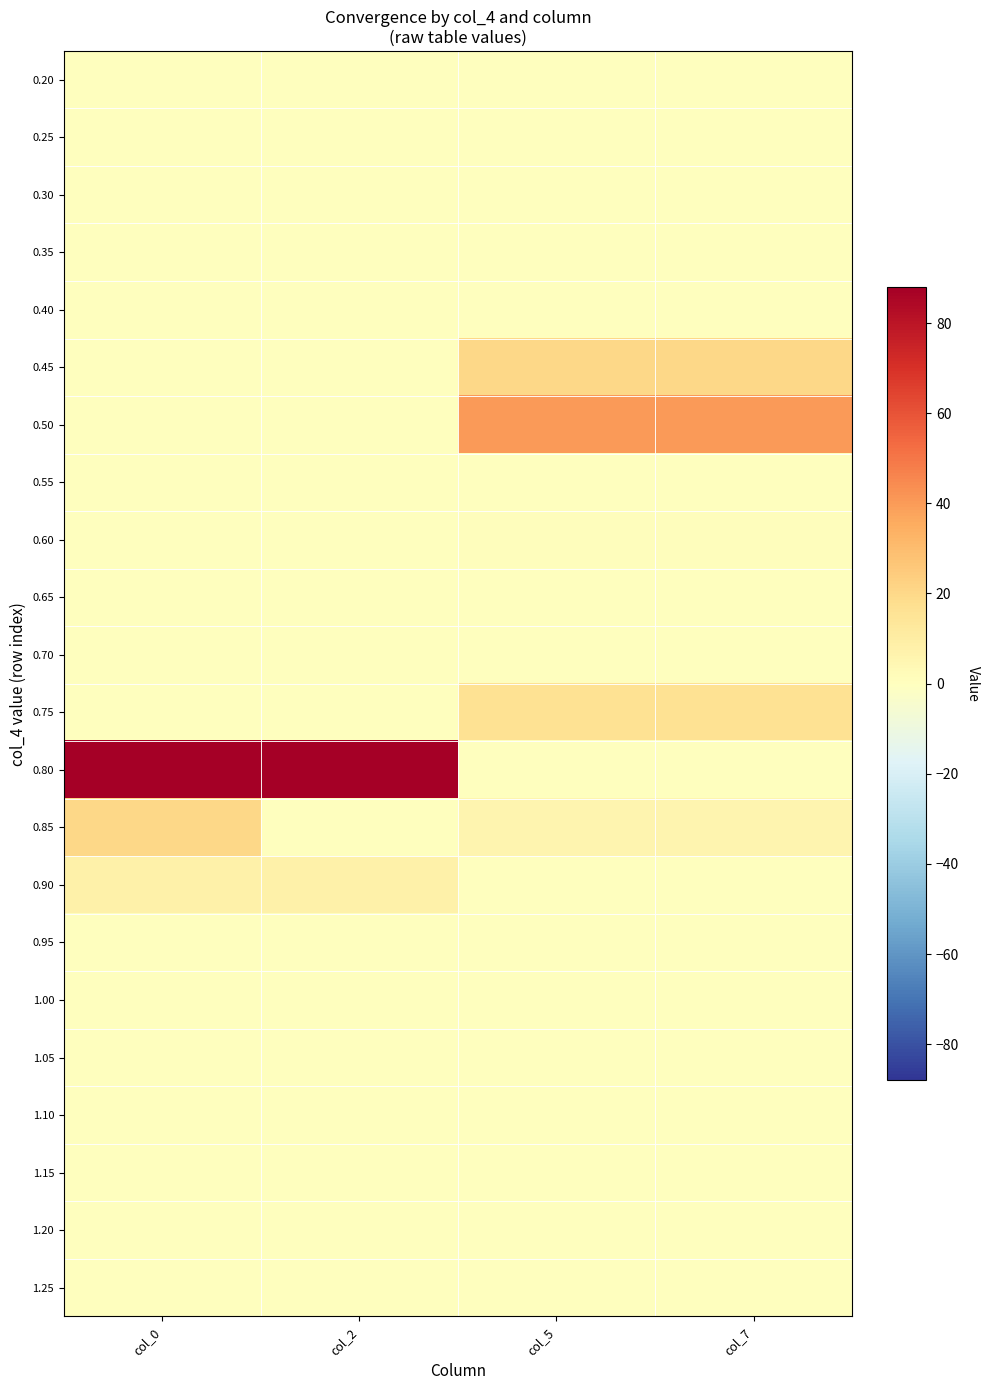

Reading left to right, extract all data points from this chart.

0.20: col_0=0	col_2=0	col_5=0	col_7=0
0.25: col_0=0	col_2=0	col_5=0	col_7=0
0.30: col_0=0	col_2=0	col_5=0	col_7=0
0.35: col_0=0	col_2=0	col_5=0	col_7=0
0.40: col_0=0	col_2=0	col_5=0	col_7=0
0.45: col_0=0	col_2=0	col_5=20	col_7=20
0.50: col_0=0	col_2=0	col_5=40	col_7=40
0.55: col_0=0	col_2=0	col_5=0	col_7=0
0.60: col_0=0	col_2=0	col_5=1	col_7=1
0.65: col_0=0	col_2=0	col_5=0	col_7=0
0.70: col_0=0	col_2=0	col_5=0	col_7=0
0.75: col_0=0	col_2=0	col_5=16	col_7=16
0.80: col_0=88	col_2=88	col_5=0	col_7=0
0.85: col_0=20	col_2=0	col_5=6	col_7=6
0.90: col_0=8	col_2=8	col_5=0	col_7=0
0.95: col_0=0	col_2=0	col_5=0	col_7=0
1.00: col_0=0	col_2=0	col_5=0	col_7=0
1.05: col_0=0	col_2=0	col_5=0	col_7=0
1.10: col_0=0	col_2=0	col_5=0	col_7=0
1.15: col_0=0	col_2=0	col_5=0	col_7=0
1.20: col_0=0	col_2=0	col_5=0	col_7=0
1.25: col_0=0	col_2=0	col_5=0	col_7=0